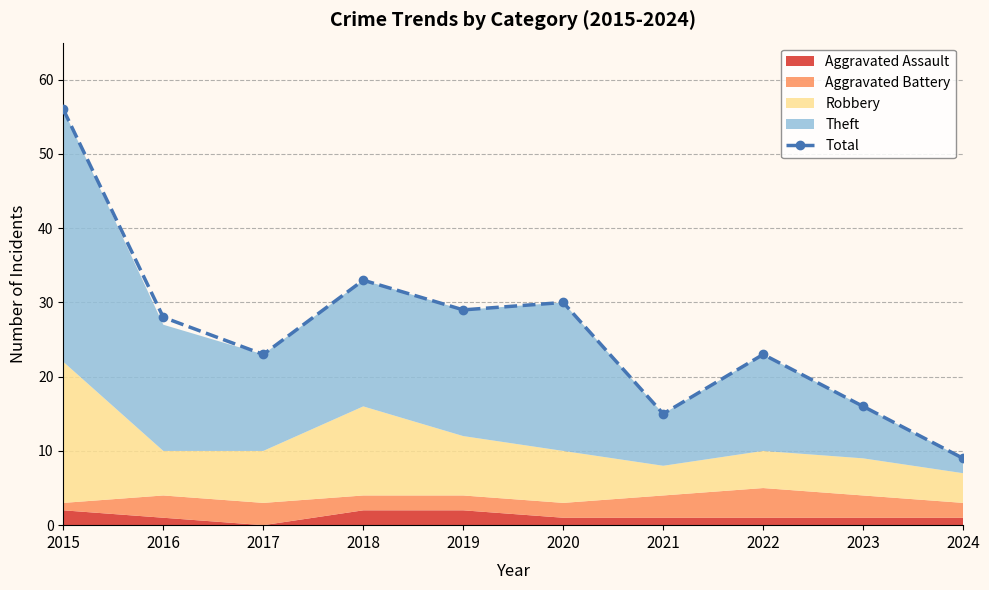

Where is the first local maximum?

2018